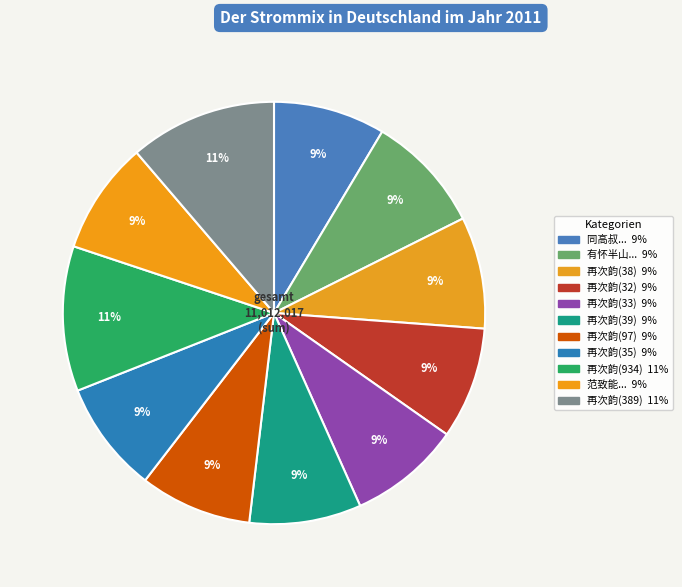

Does any single category account for the majority?

No